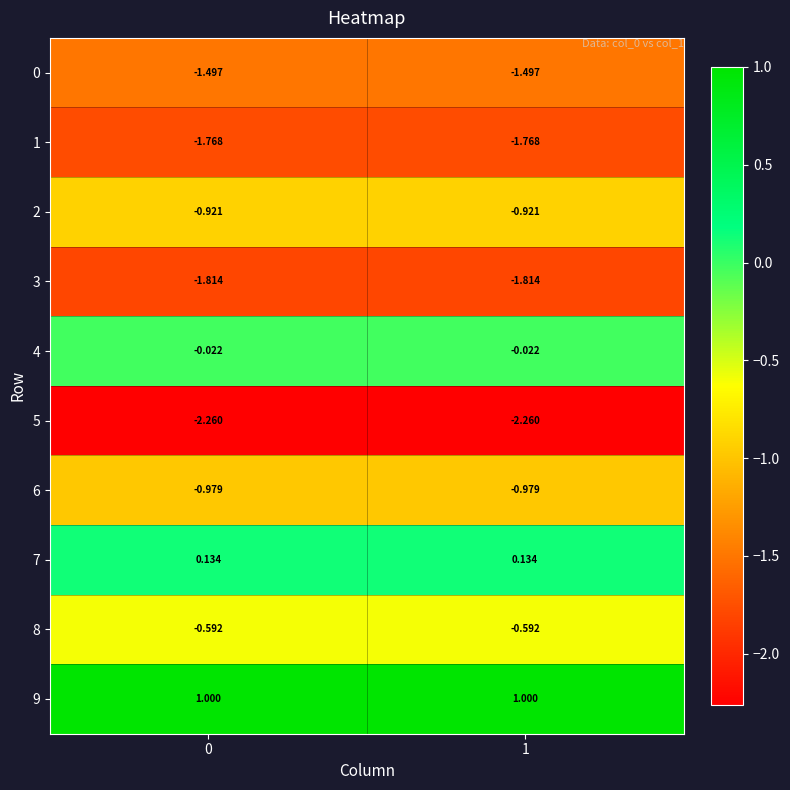

Is the value of 9 at 1 greater than the value of 2 at 1?

Yes